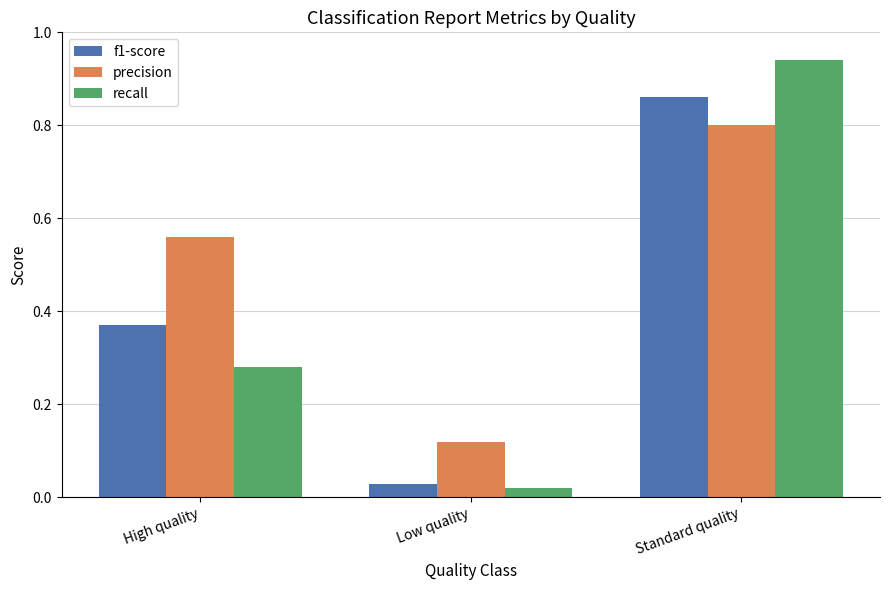

What is the label of the 2nd bar from the left?

Low quality